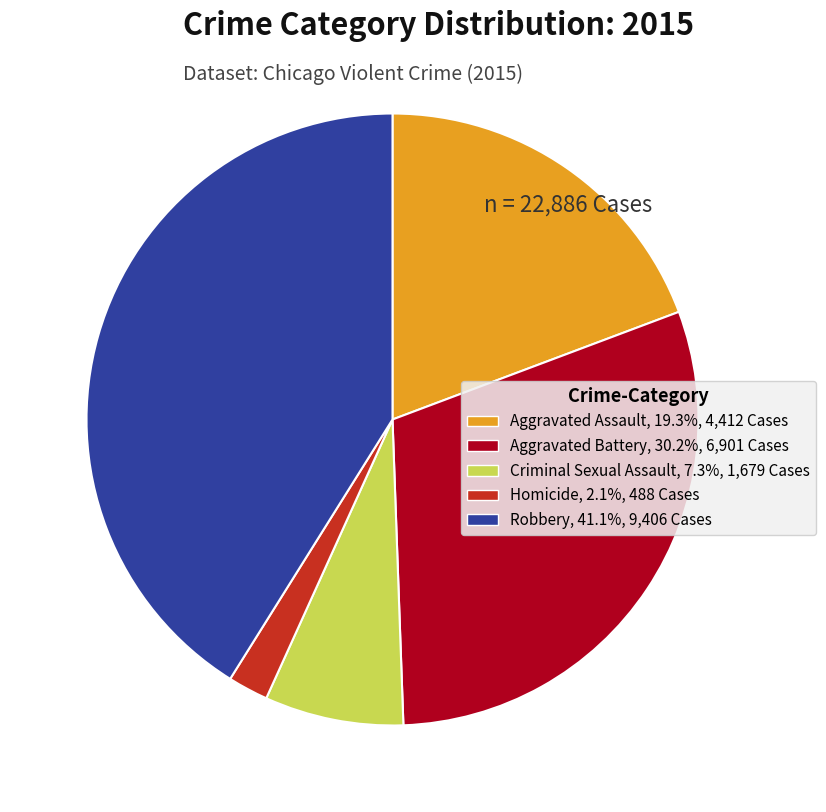

Which has a higher value, Aggravated Assault or Robbery?

Robbery